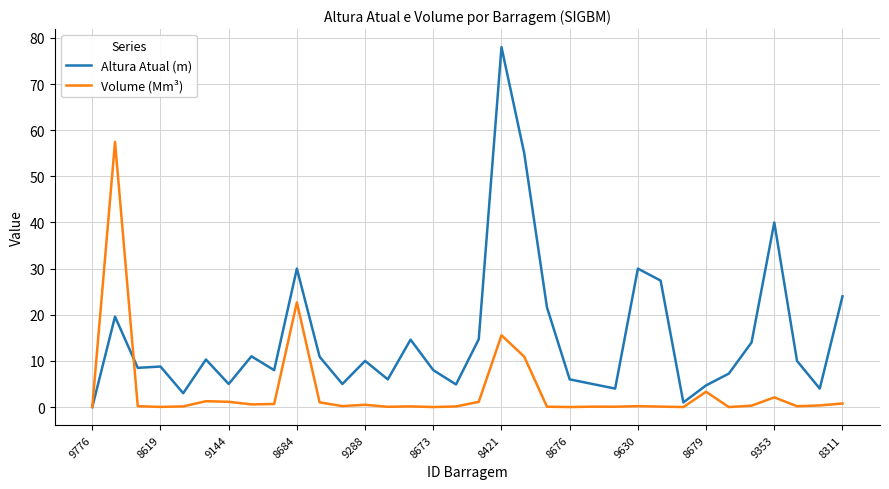

What are all the series names shown in the legend?

Altura Atual (m), Volume (Mm³)